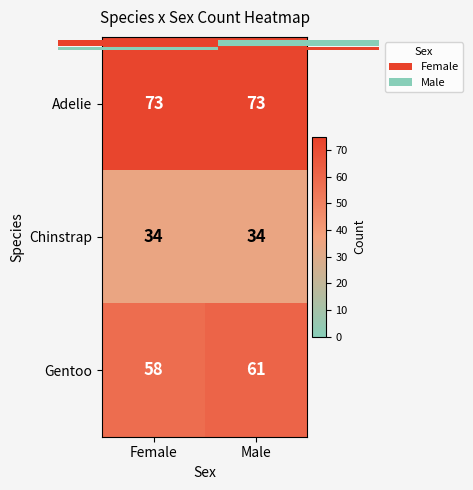

Rank the series at Male from highest to lowest value.

Adelie, Gentoo, Chinstrap